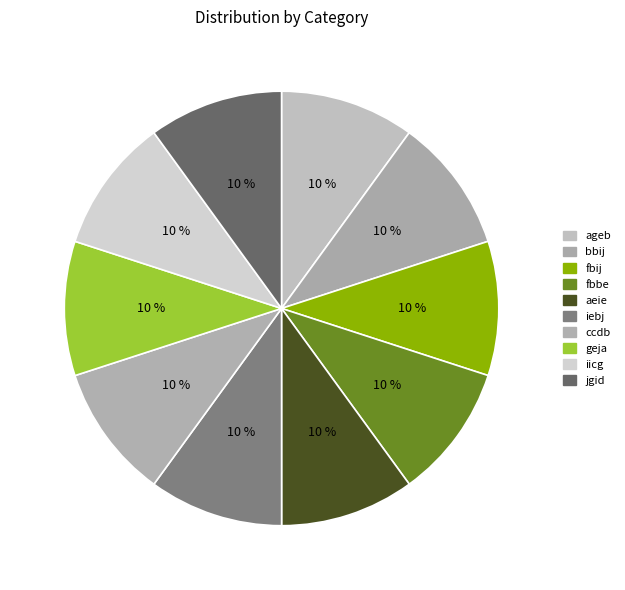

What percentage is the ageb slice, to the nearest percent?

10%